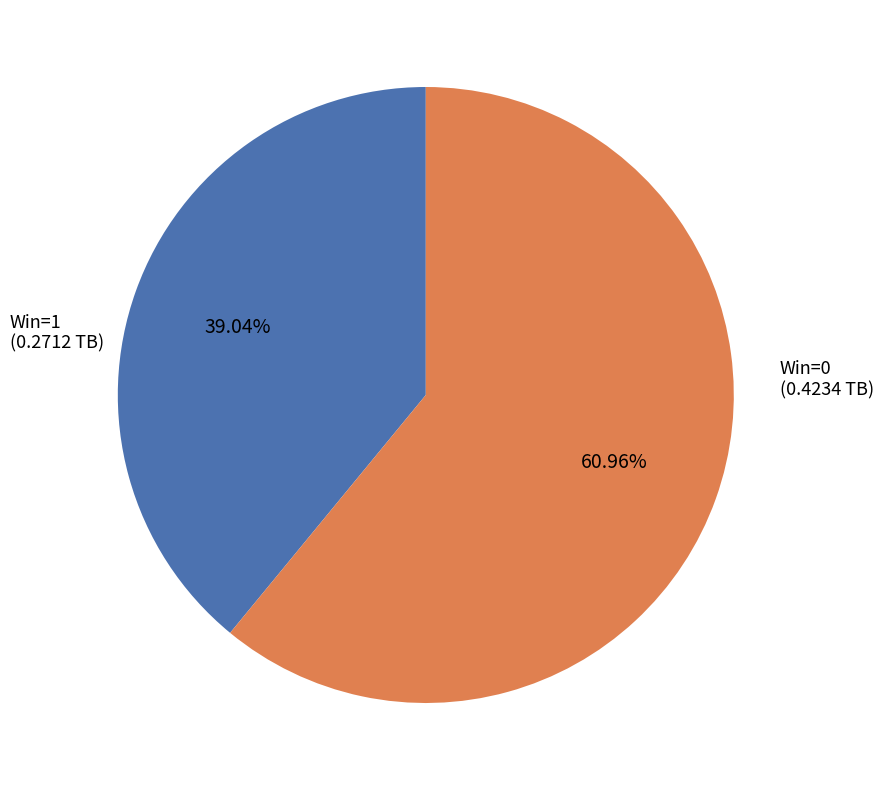

Is there any slice that represents more than half of the pie?

Yes